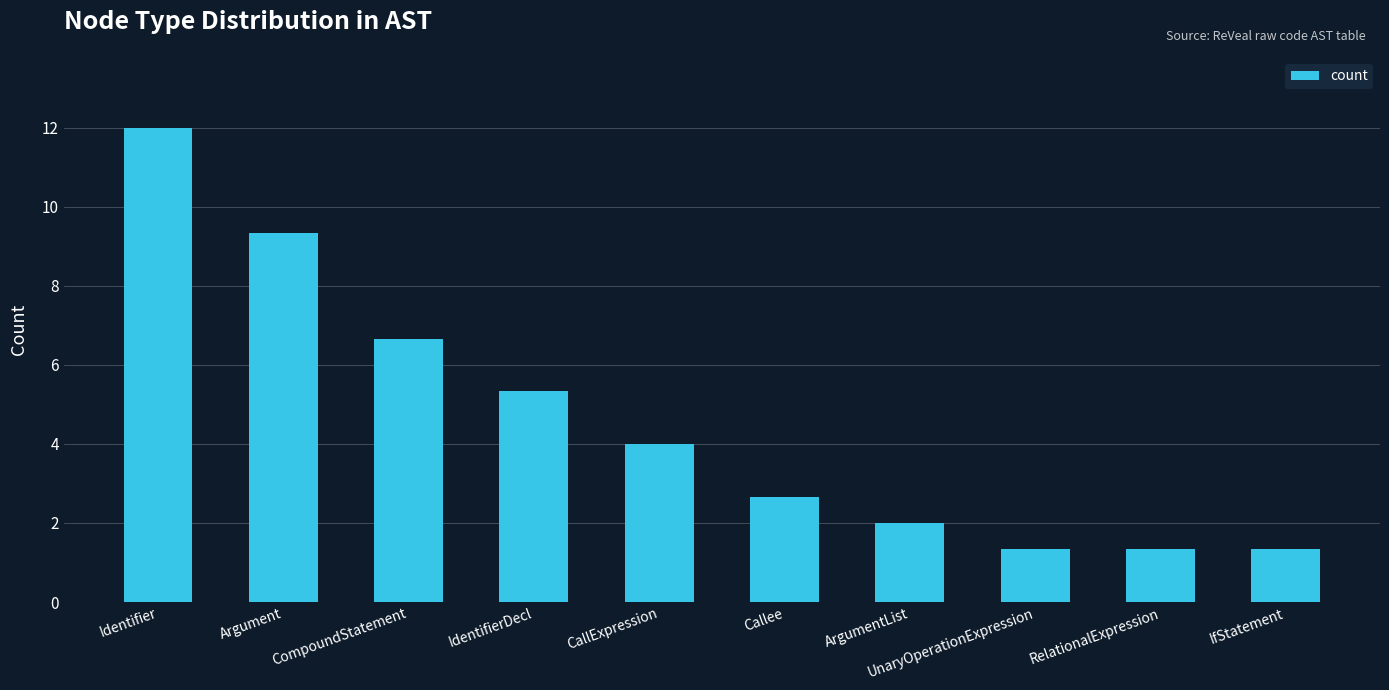

What is the difference between the values at Callee and ArgumentList?

1